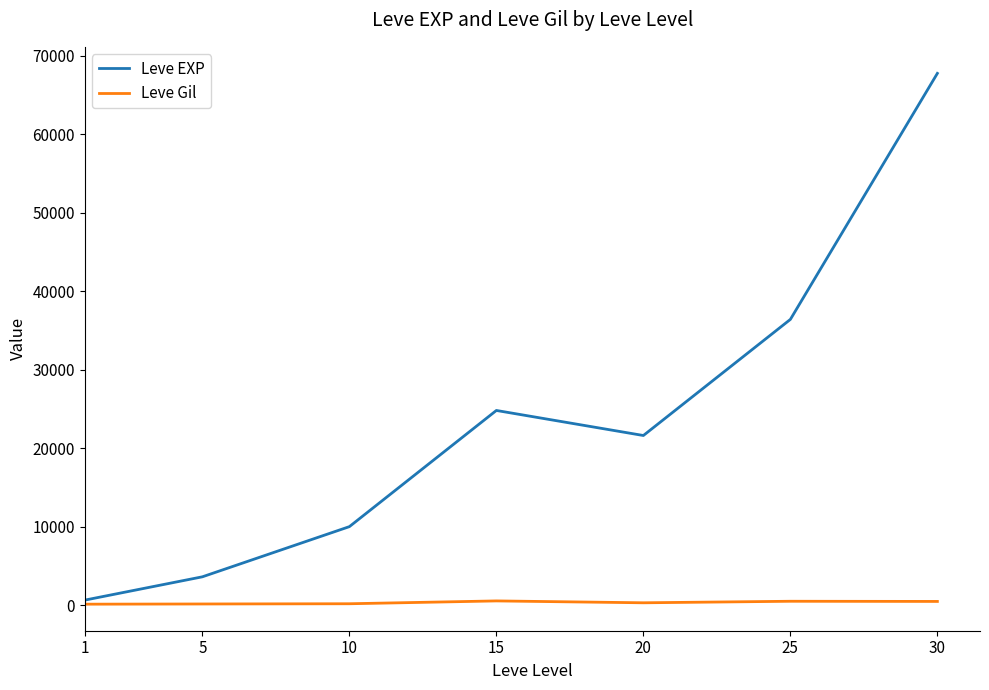

At how many categories does at least one series exceed 15951?

4